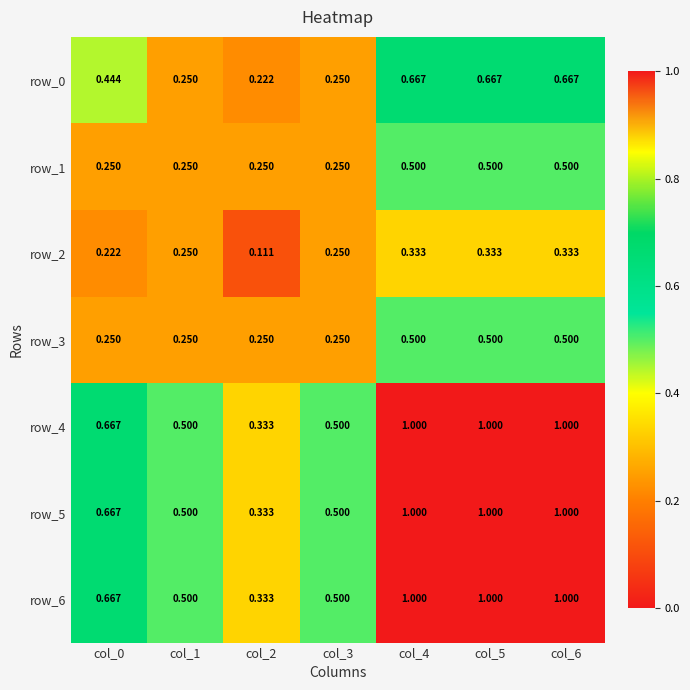

Is the value of row_3 at col_2 greater than the value of row_4 at col_0?

No